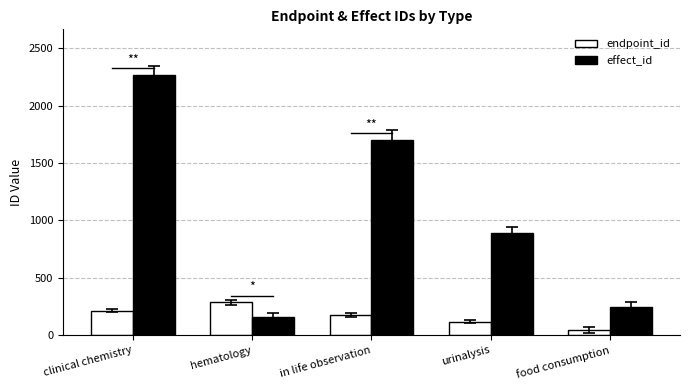

Rank the categories by effect_id value from lowest to highest.

hematology, food consumption, urinalysis, in life observation, clinical chemistry